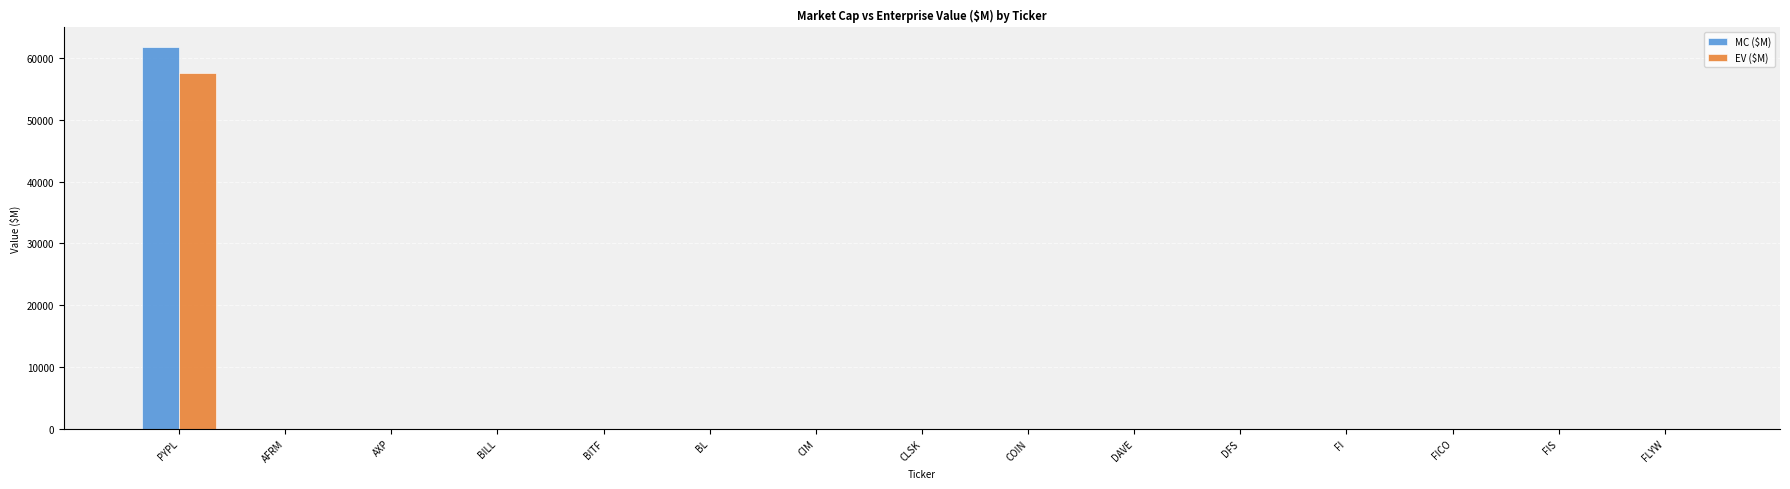

The value of EV ($M) at FLYW is 0.0. True or false?

True